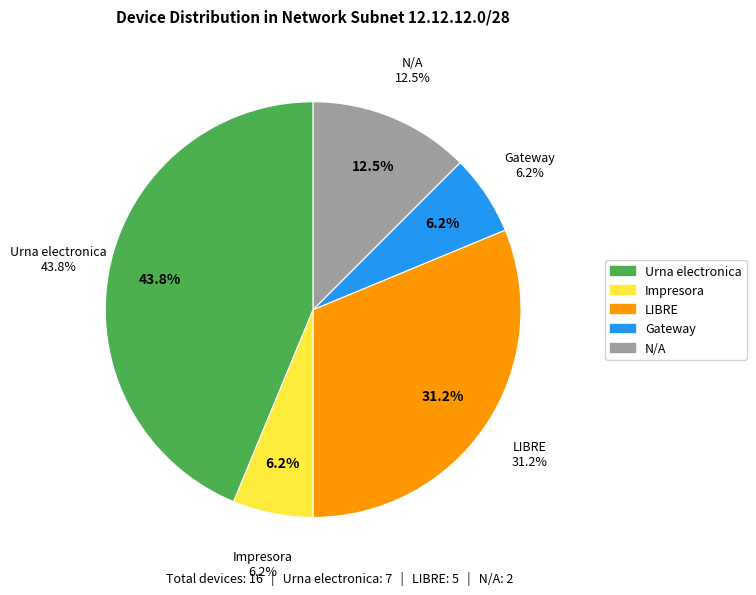

What percentage do N/A and LIBRE together represent?

43.8%